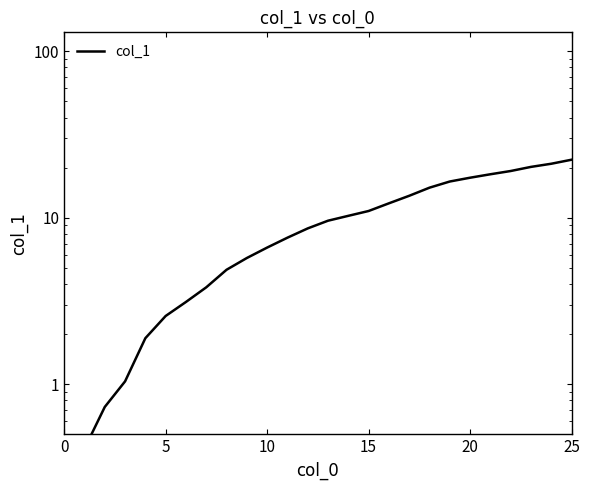

What is the sum of the values at 20 and 24?

38.5